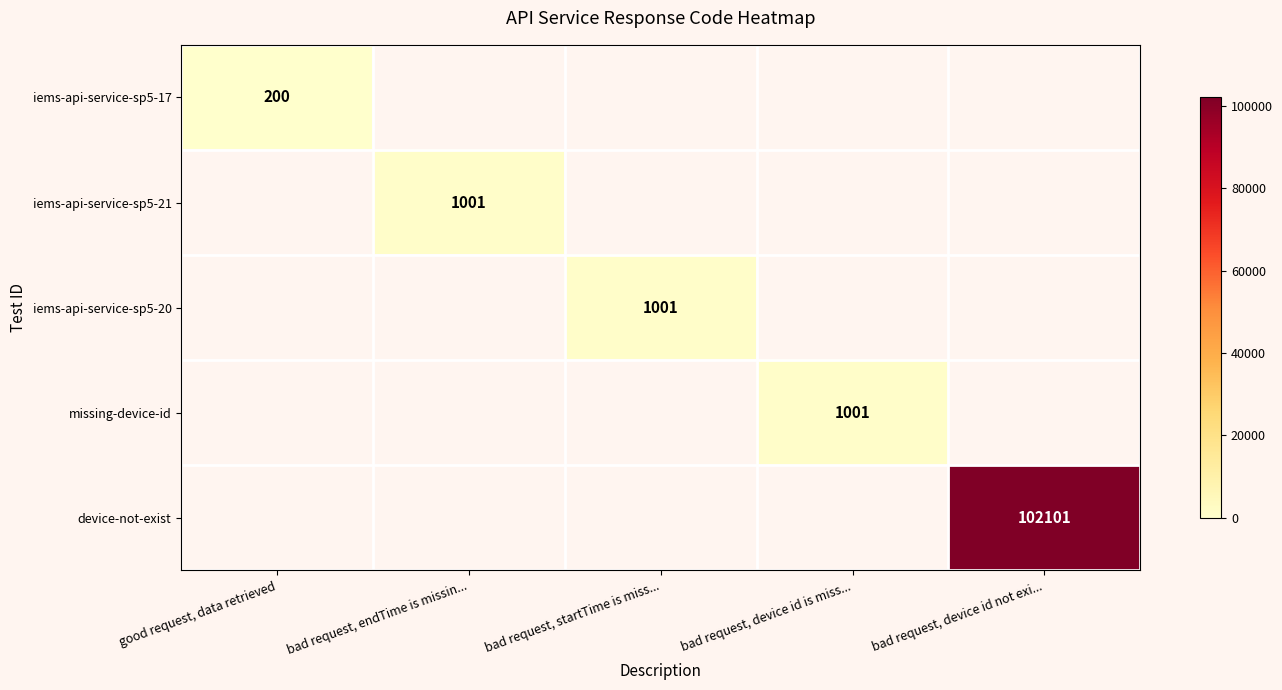

How many data points does each series have?

5